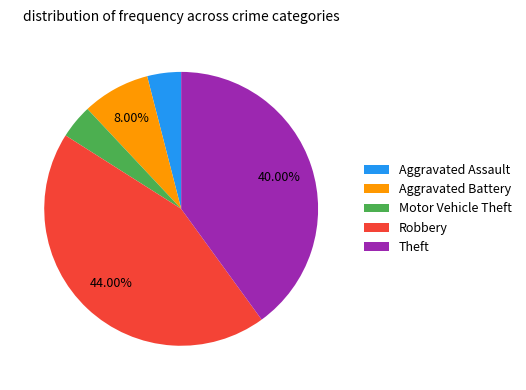

Does any single category account for the majority?

No